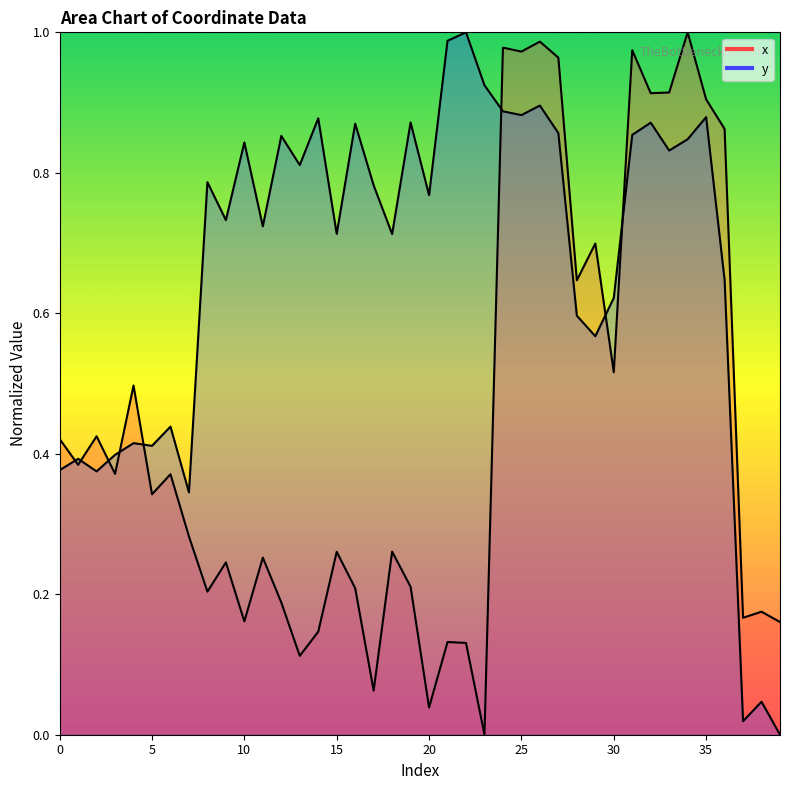

List the series in order of their peak value, highest first.

x, y